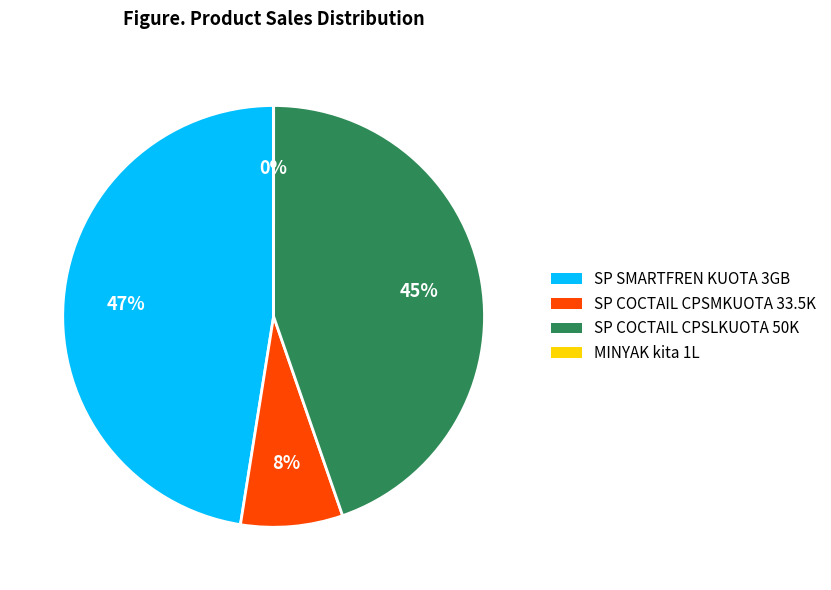

Is there any slice that represents more than half of the pie?

No